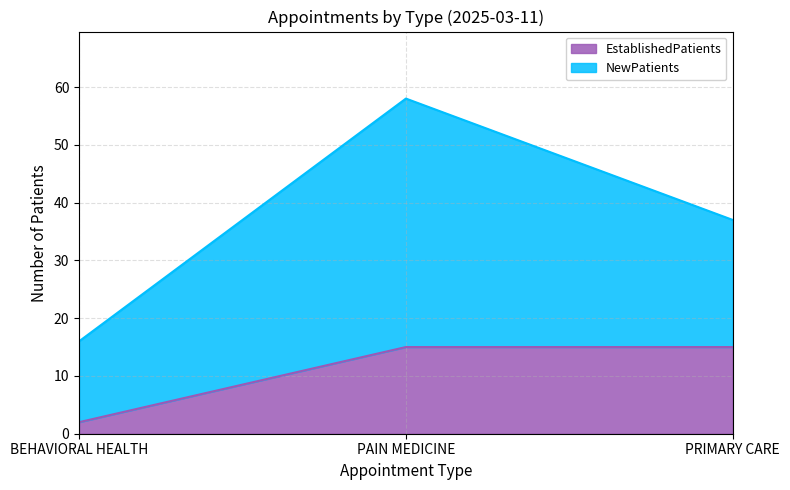

At which label does EstablishedPatients reach its minimum?

BEHAVIORAL HEALTH